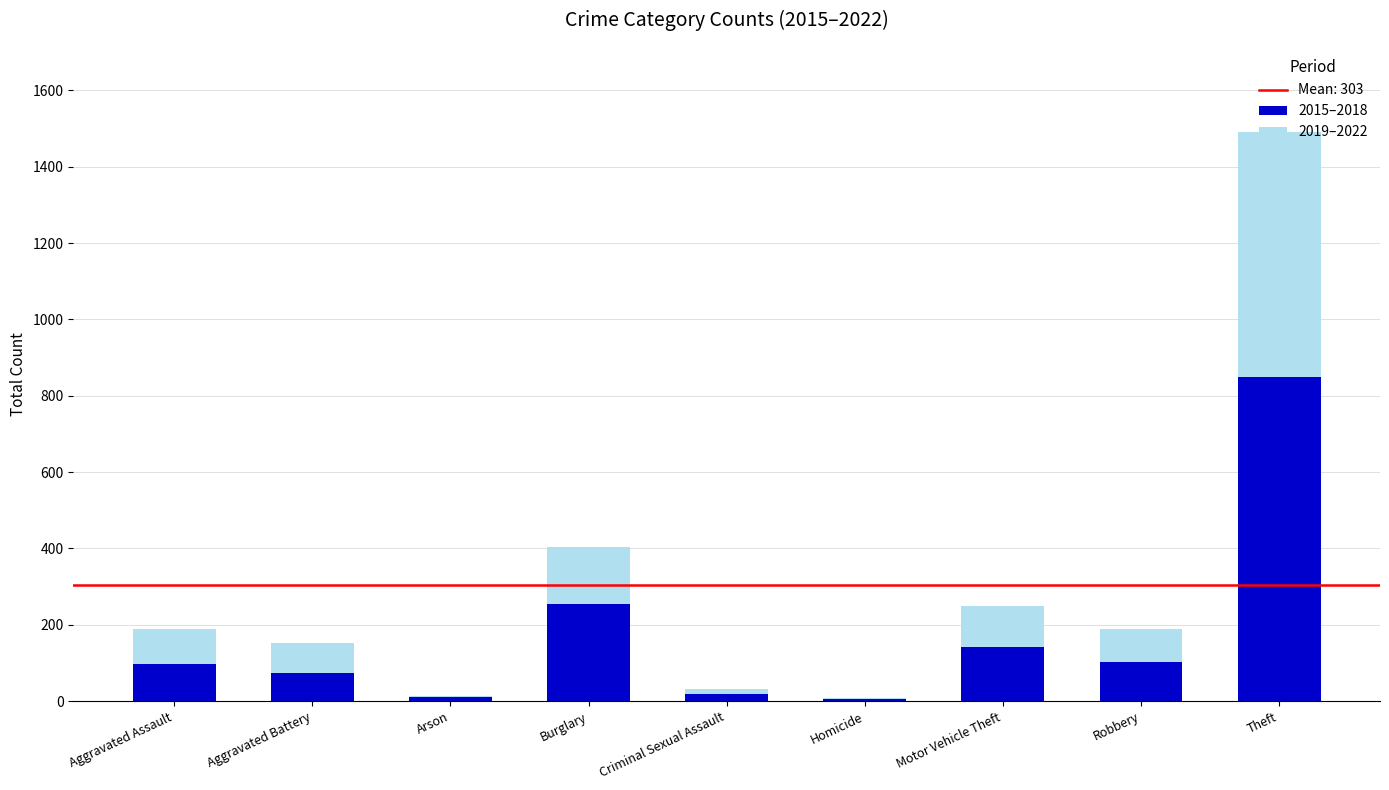

What is the sum of all 2015–2018 values?

1550